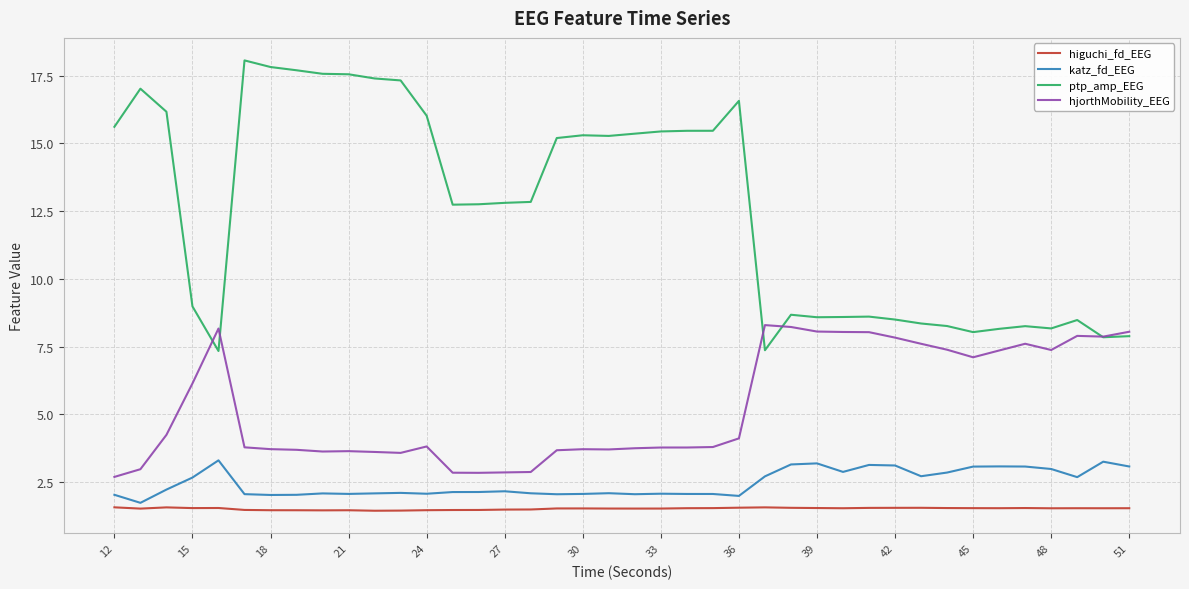

Which series has the widest spread of values?

ptp_amp_EEG